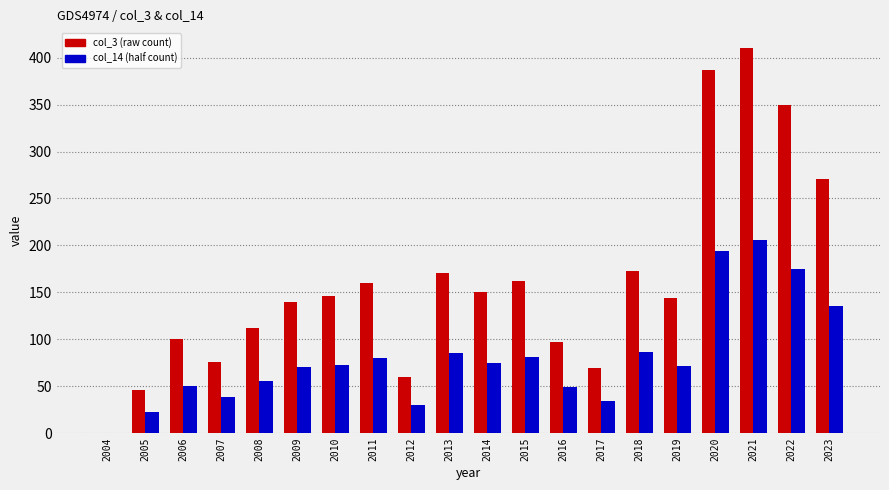

How many distinct data groups are displayed?

2